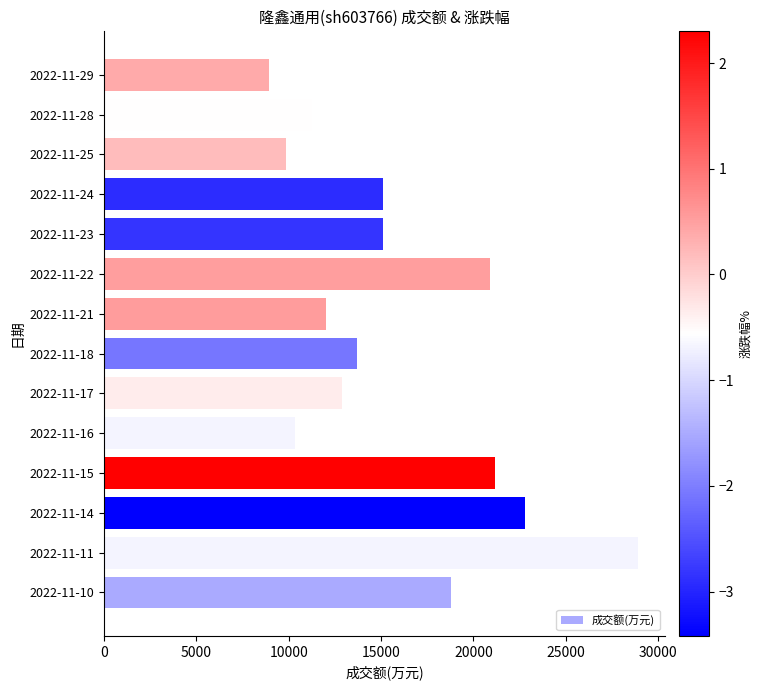

What is the difference between the values at 2022-11-22 and 2022-11-24?

5832